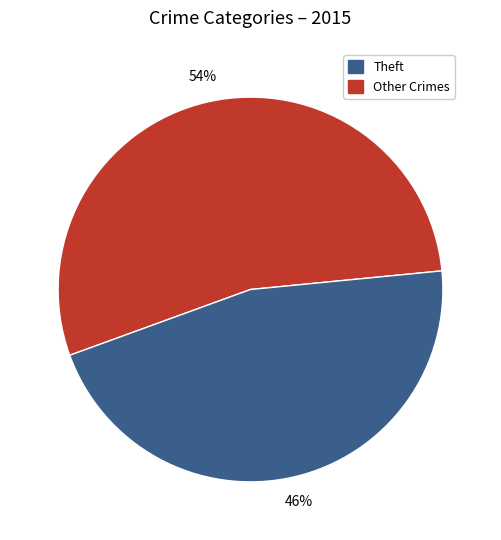

To the nearest percent, what is the average slice percentage?

50%